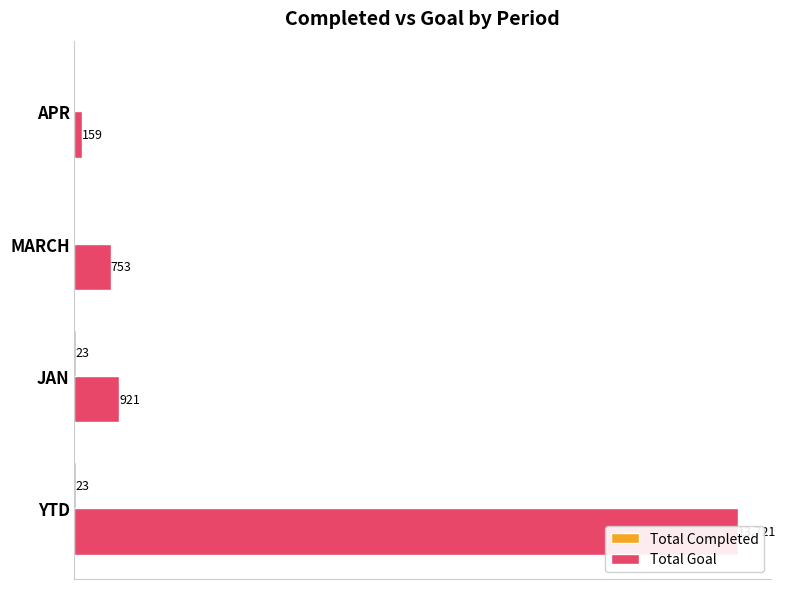

List the series in order of their peak value, highest first.

Total Goal, Total Completed